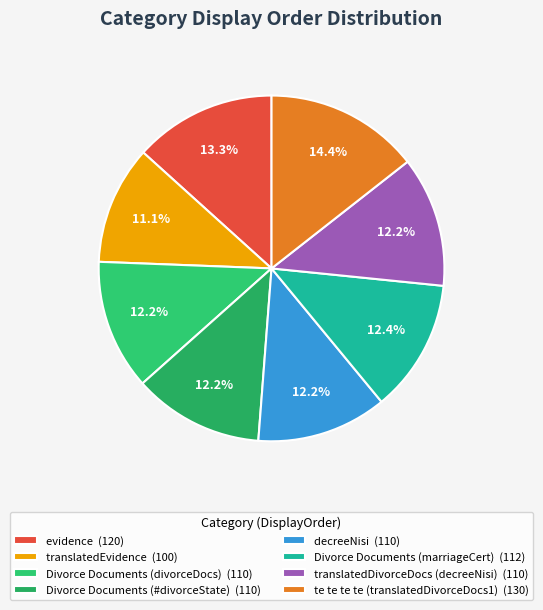

Which category has the smallest portion of the pie?

translatedEvidence